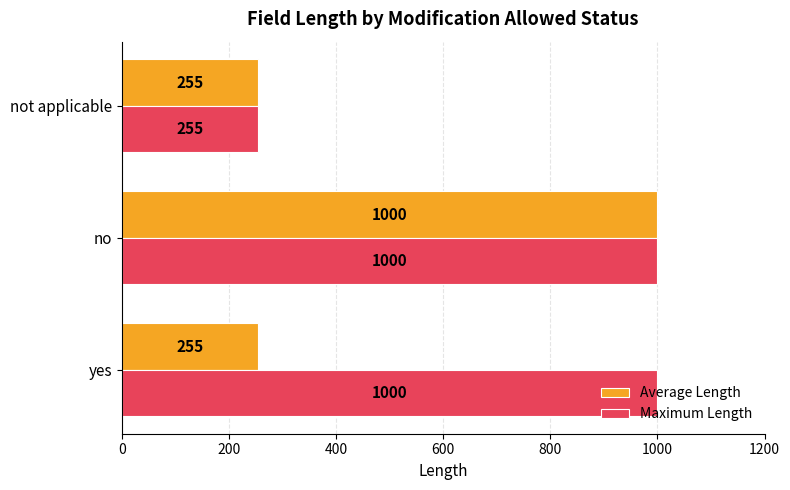

True or false: Average Length has a value of 286 at no.

False